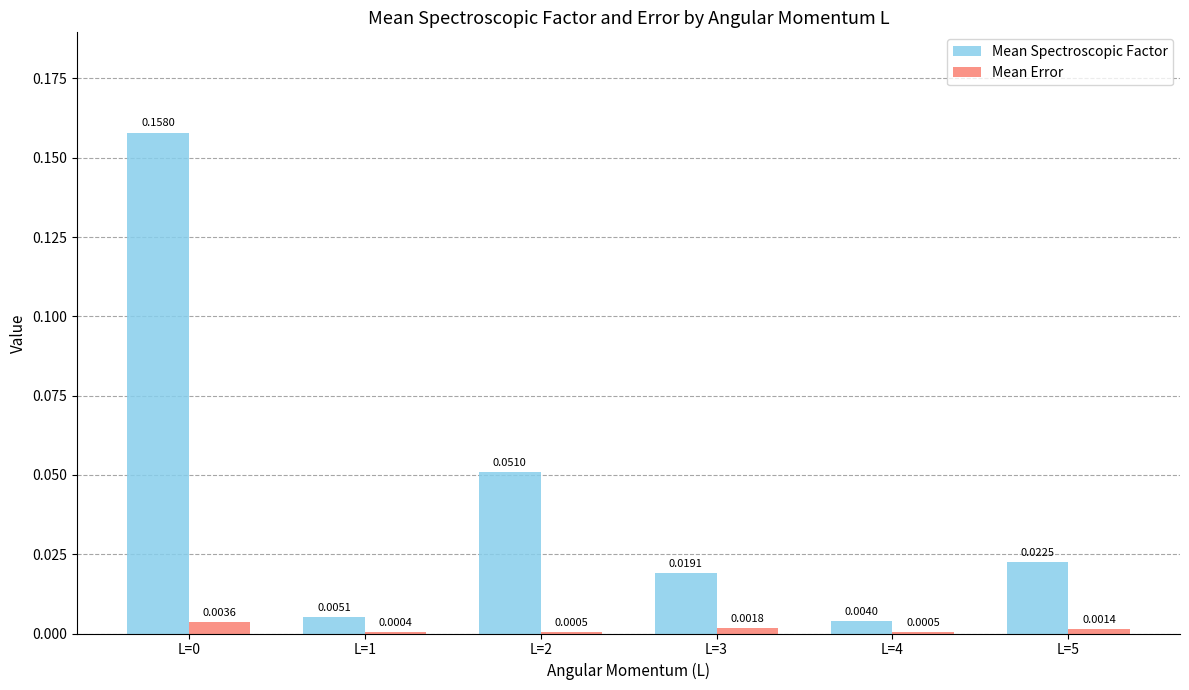

Where is Mean Spectroscopic Factor nearest to the value 0?

L=4